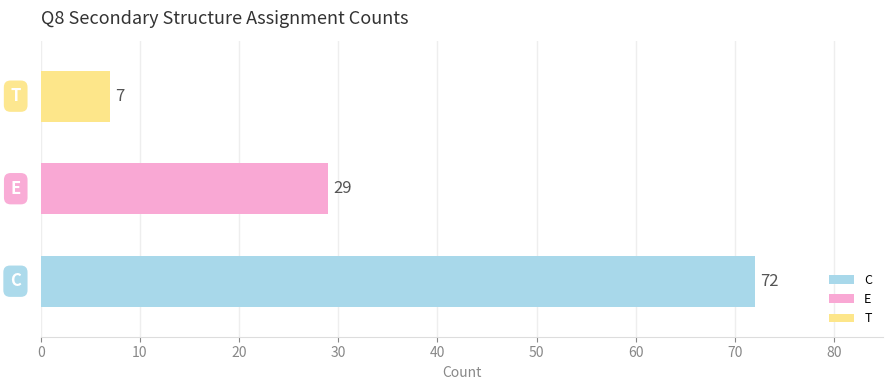

What is the label of the 1st bar from the right?

T